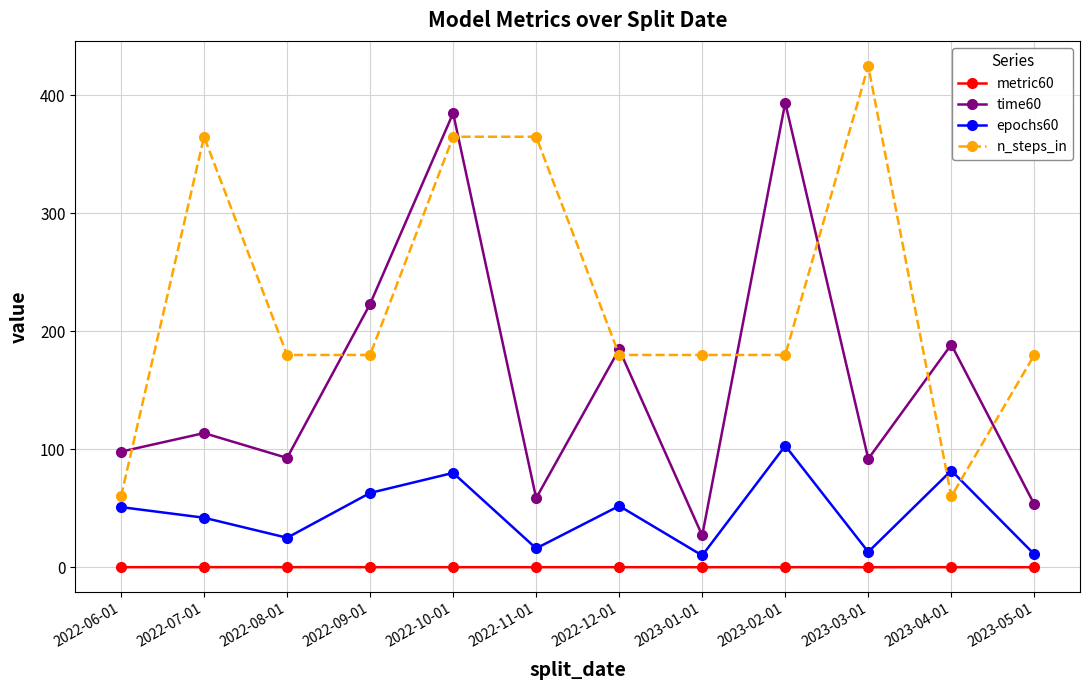

After their last crossing, which series has the higher values: time60 or n_steps_in?

n_steps_in